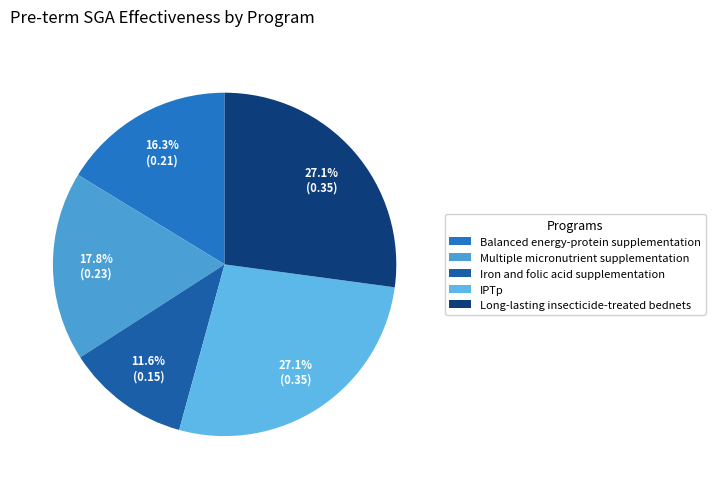

To the nearest percent, what is the combined percentage of Multiple micronutrient supplementation and IPTp?

45%